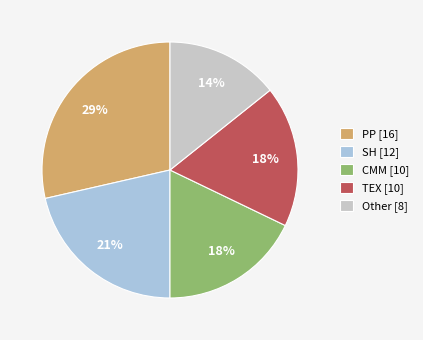

Which slice is the largest?

PP [16]